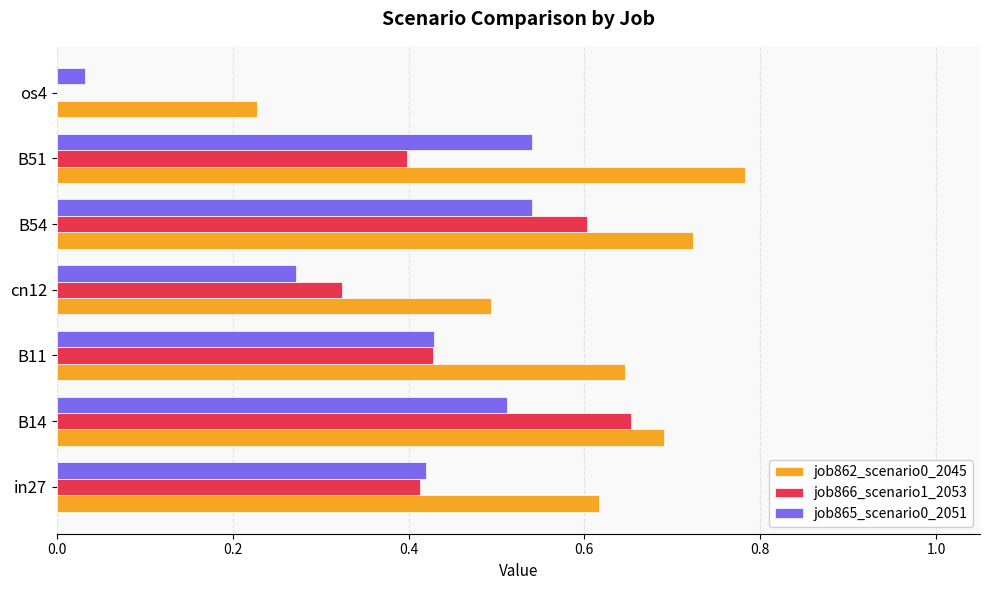

What is the total value across all series at B51?

1.7